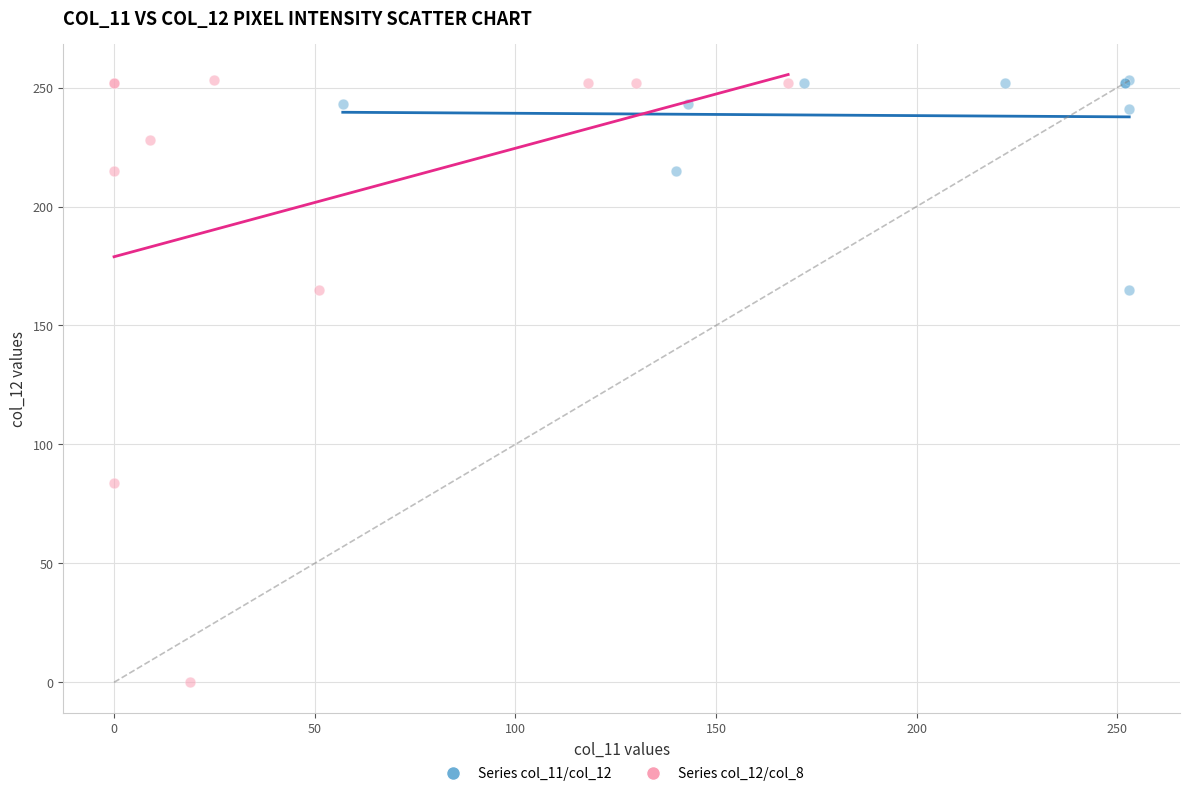

Which series has the widest spread of Y values?

Series col_12/col_8